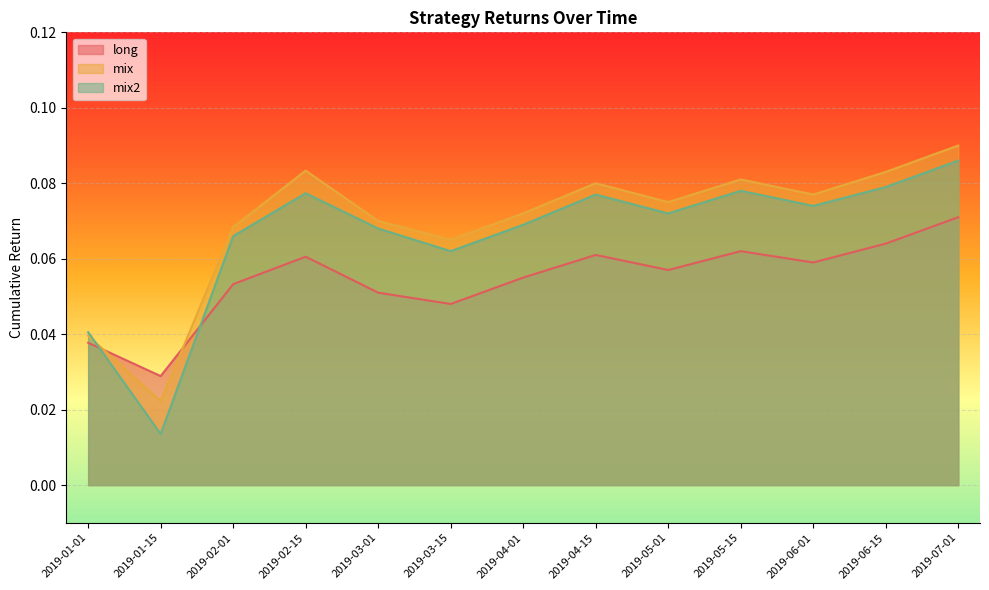

Rank the series by their average value, from highest to lowest.

mix, mix2, long